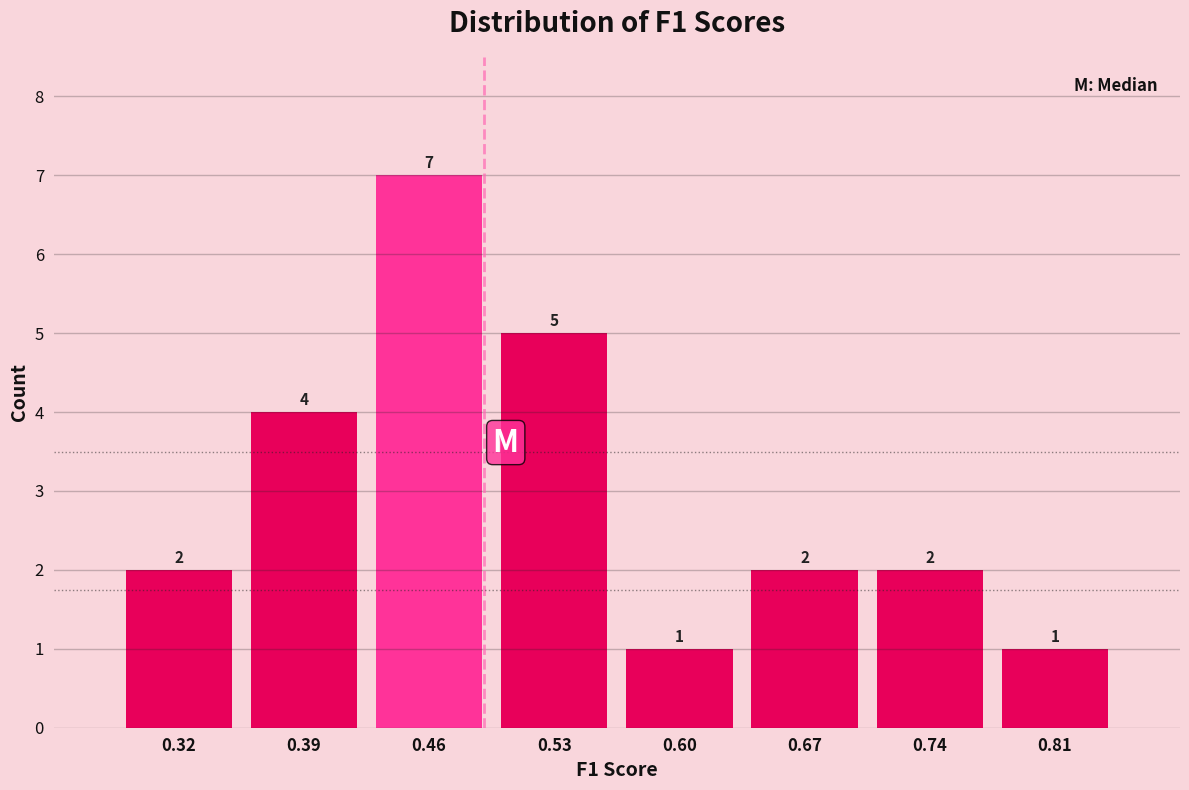

Which range on the x-axis has the tallest bar?

0.42 to 0.49